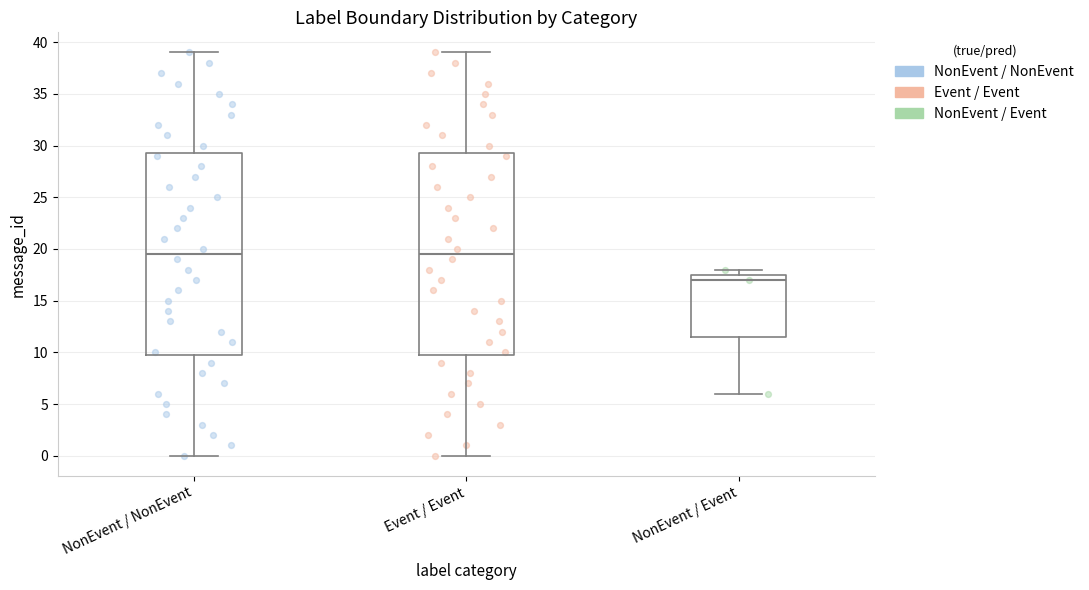

Reading left to right, read every box against the y-axis: the position of its median line, the range the box covers, and the ends of its whiskers. The values are not printed on the chart, so give them approximately, as read against the axis.

NonEvent / NonEvent: median 19.5, box 10.0 to 29.5, whiskers 0.0 to 39.0
Event / Event: median 19.5, box 10.0 to 29.5, whiskers 0.0 to 39.0
NonEvent / Event: median 17.0, box 11.5 to 17.5, whiskers 6.0 to 18.0